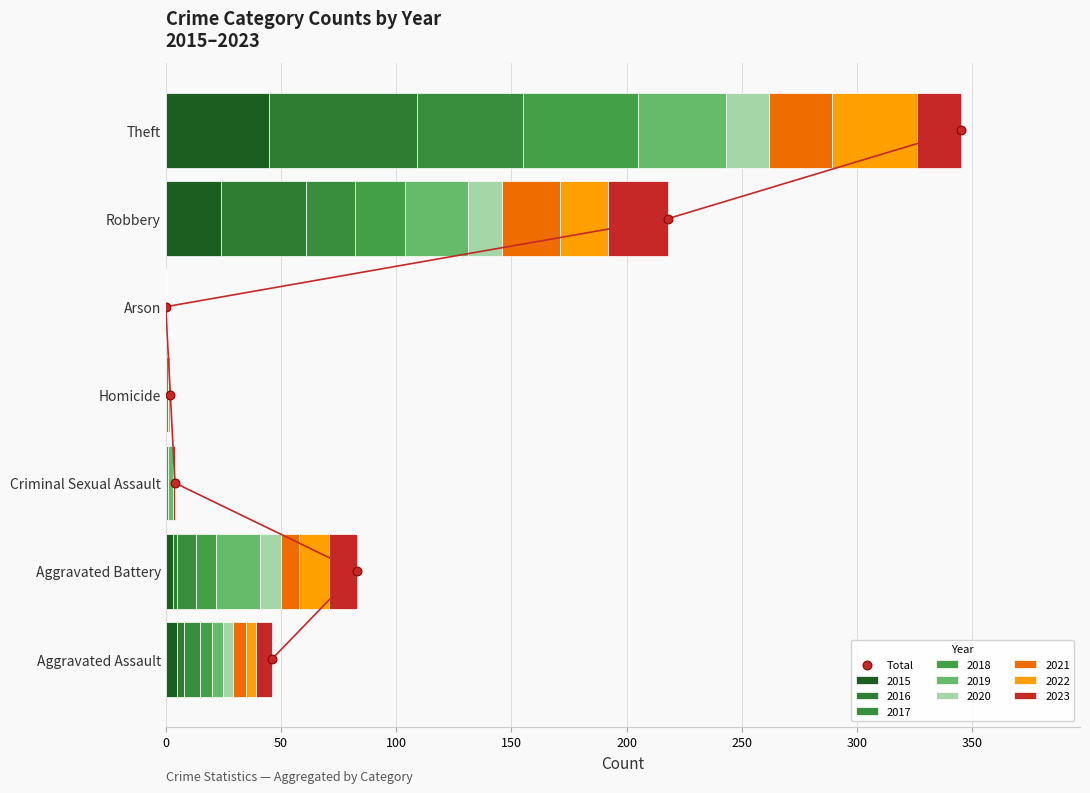

Between 0 and 100, which is larger?

100